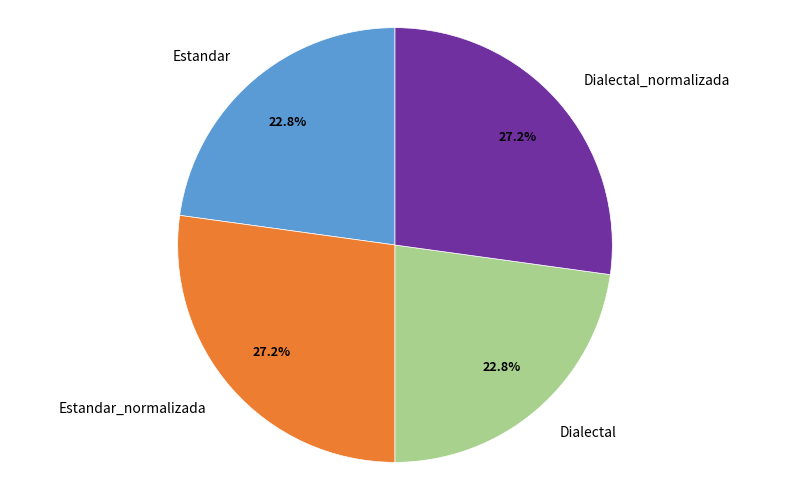

Count the number of slices in the pie.

4